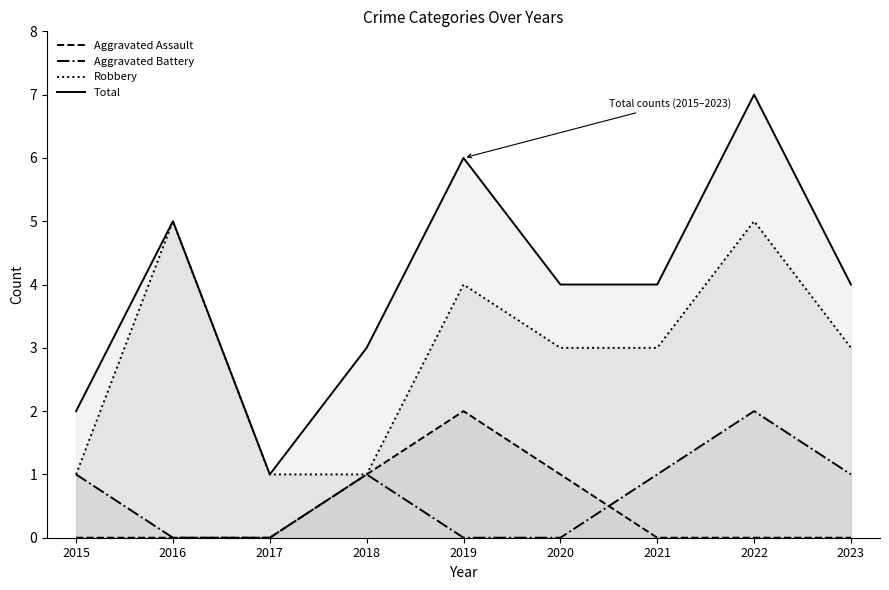

Which series has the largest total across all categories?

Total